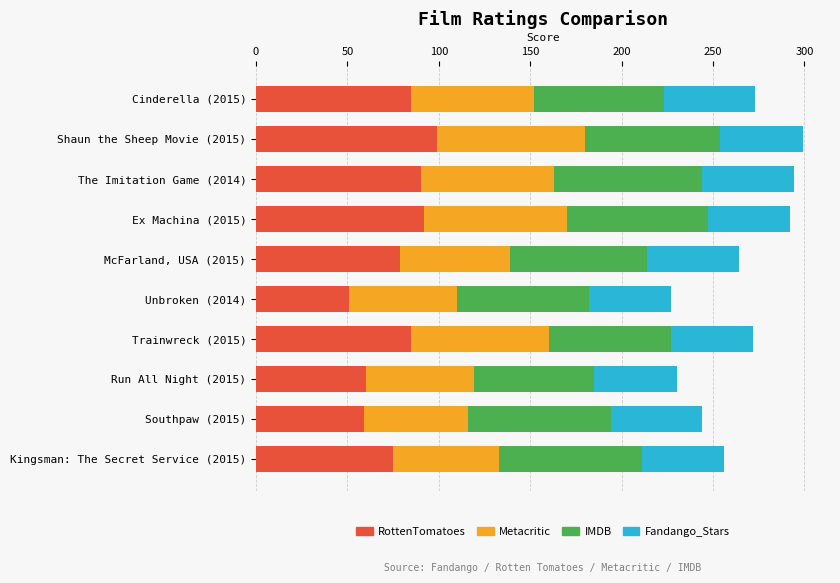

What are all the series names shown in the legend?

RottenTomatoes, Metacritic, IMDB, Fandango_Stars